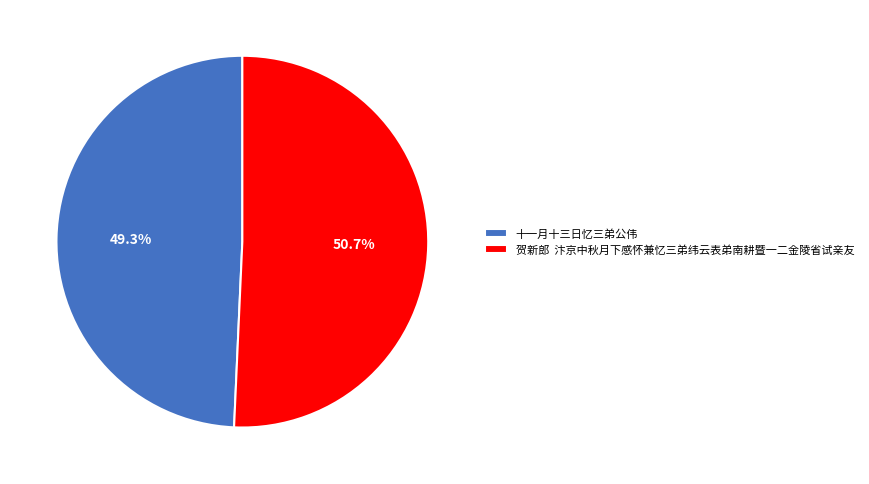

Which category accounts for the majority?

贺新郎 汴京中秋月下感怀兼忆三弟纬云表弟南耕暨一二金陵省试亲友